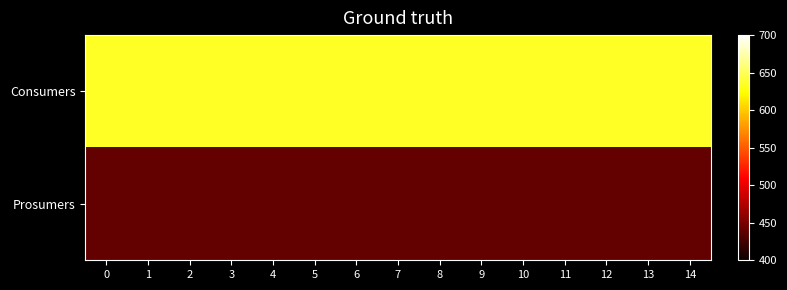

Which series has the largest total across all categories?

Consumers